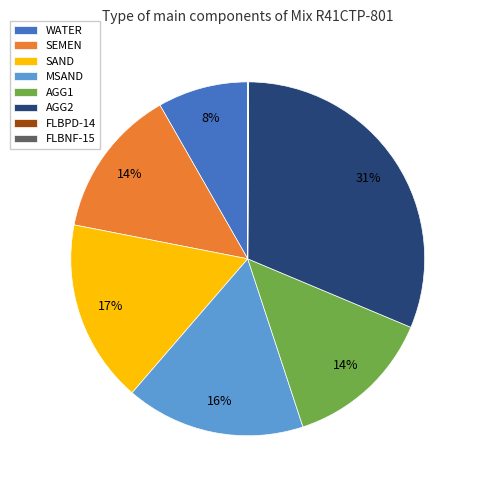

Do AGG1 and WATER together represent more than half of the pie?

No